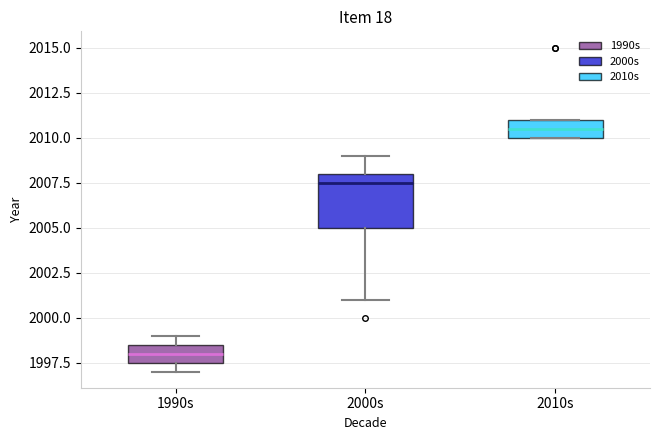

Where is the upper edge of the box for 1990s on the y-axis? The values are not printed on the chart, so give them approximately, as read against the axis.

1998.5